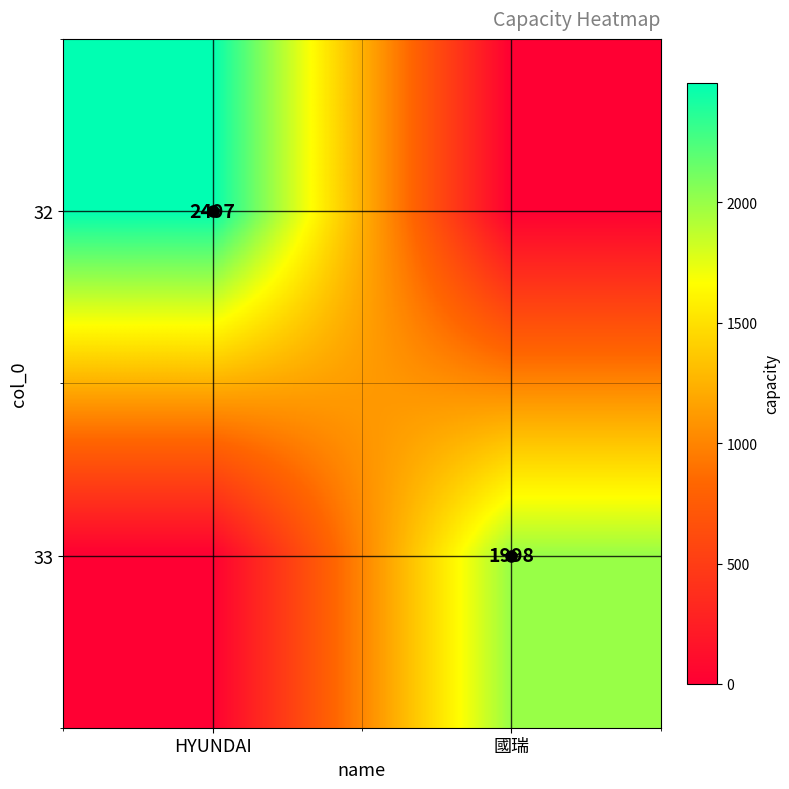

The 33 series shows 0 at HYUNDAI. True or false?

True